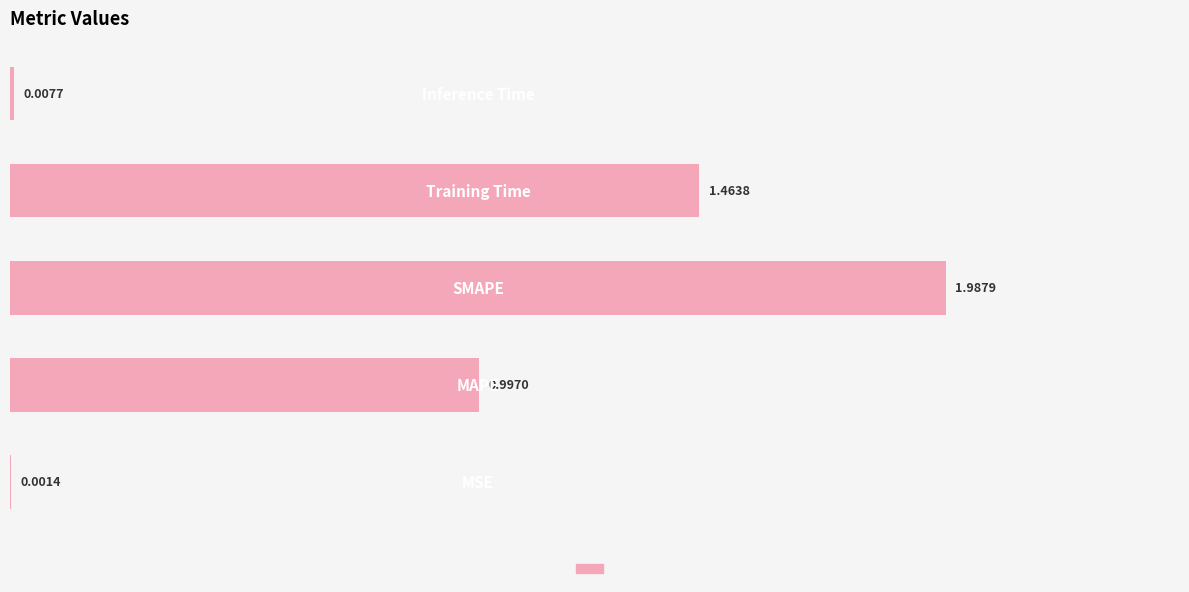

How many distinct data groups are displayed?

1